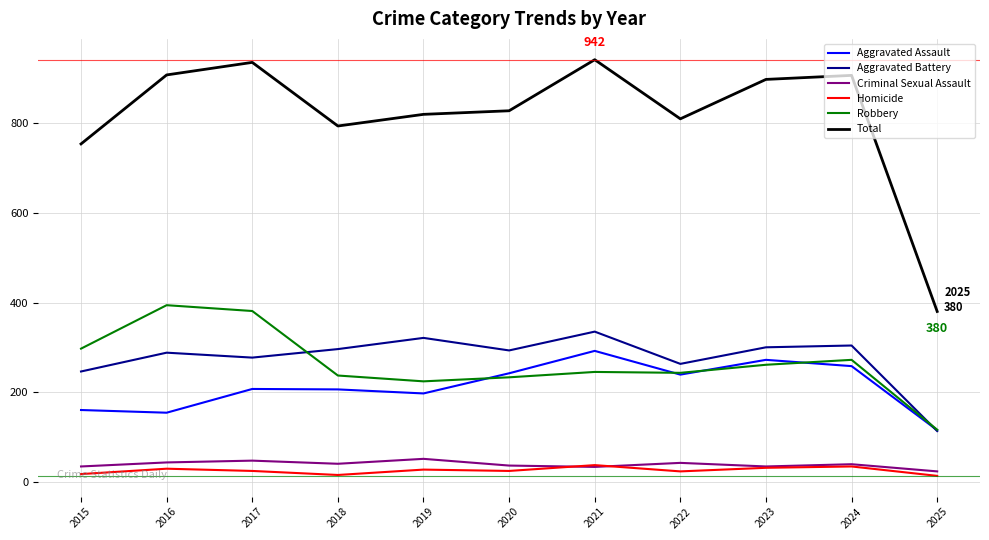

True or false: Homicide and Robbery cross at least once.

False